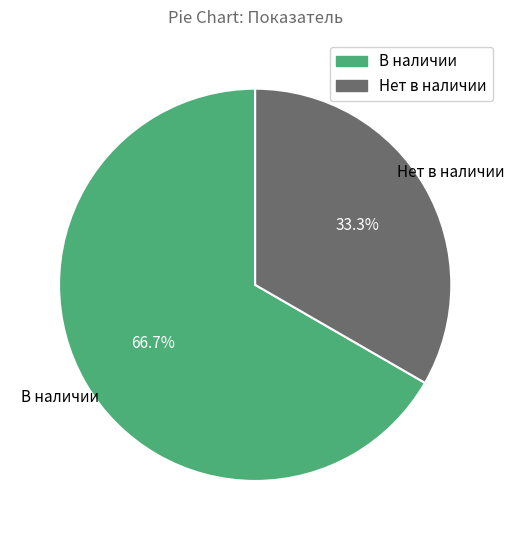

Which category accounts for the majority?

В наличии